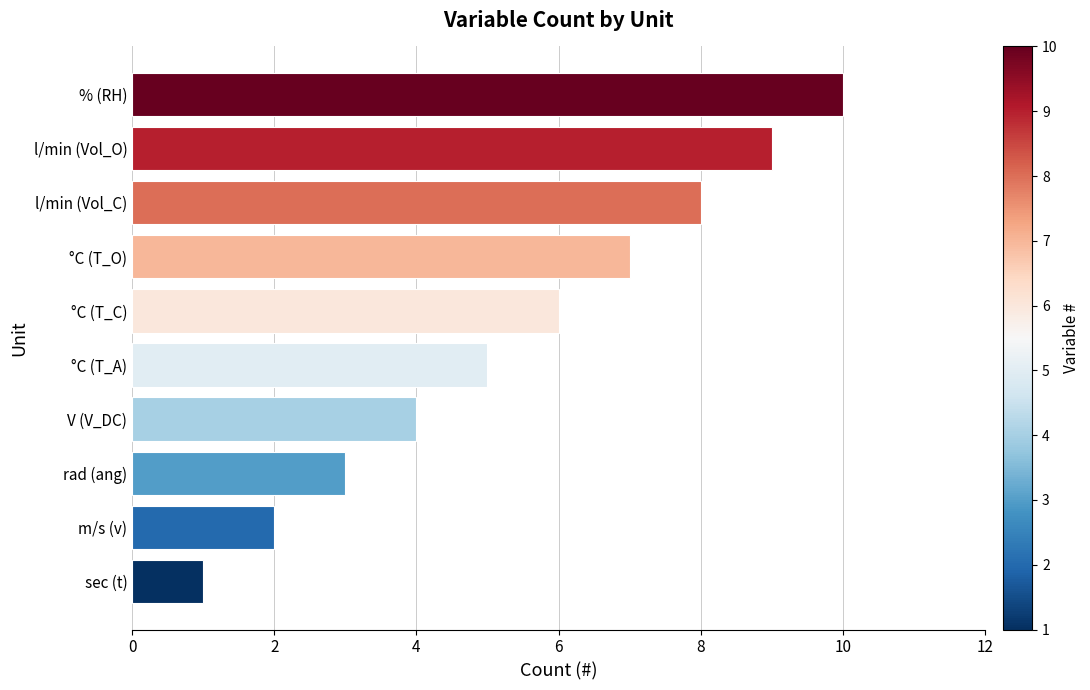

Rank the categories by value from lowest to highest.

sec (t), m/s (v), rad (ang), V (V_DC), °C (T_A), °C (T_C), °C (T_O), l/min (Vol_C), l/min (Vol_O), % (RH)